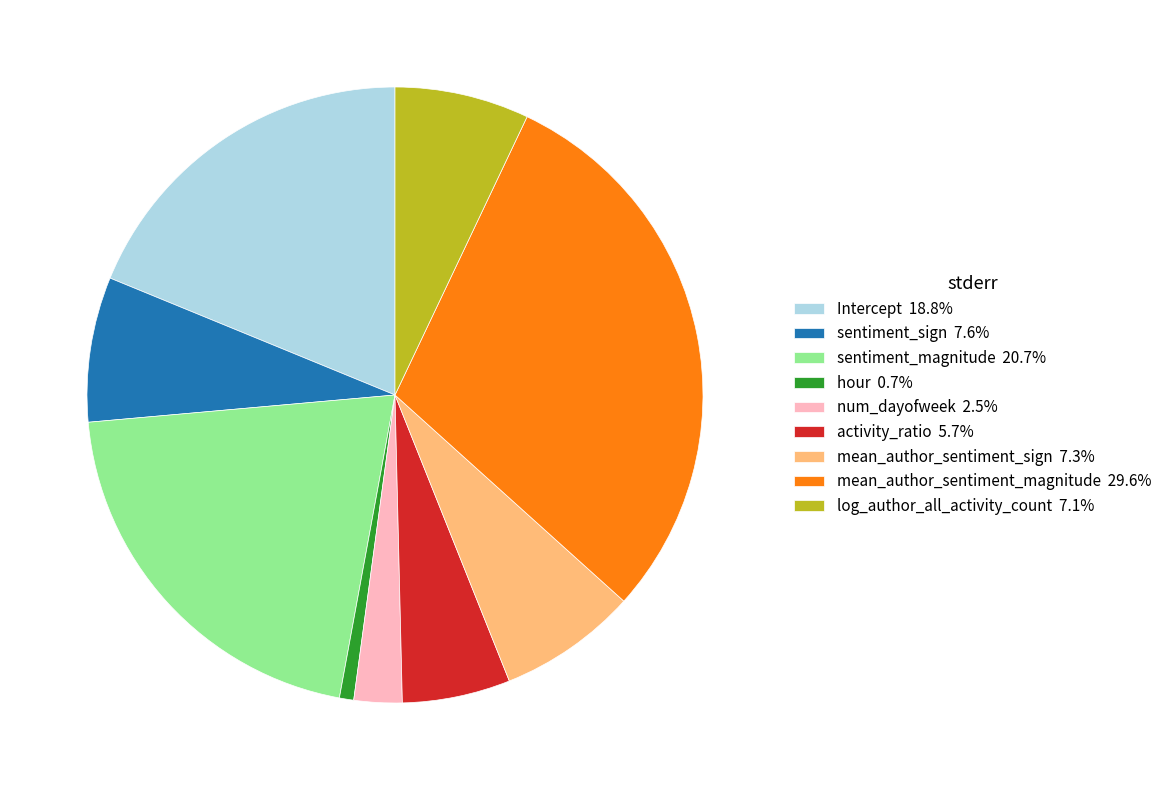

Is there a majority slice in this chart?

No